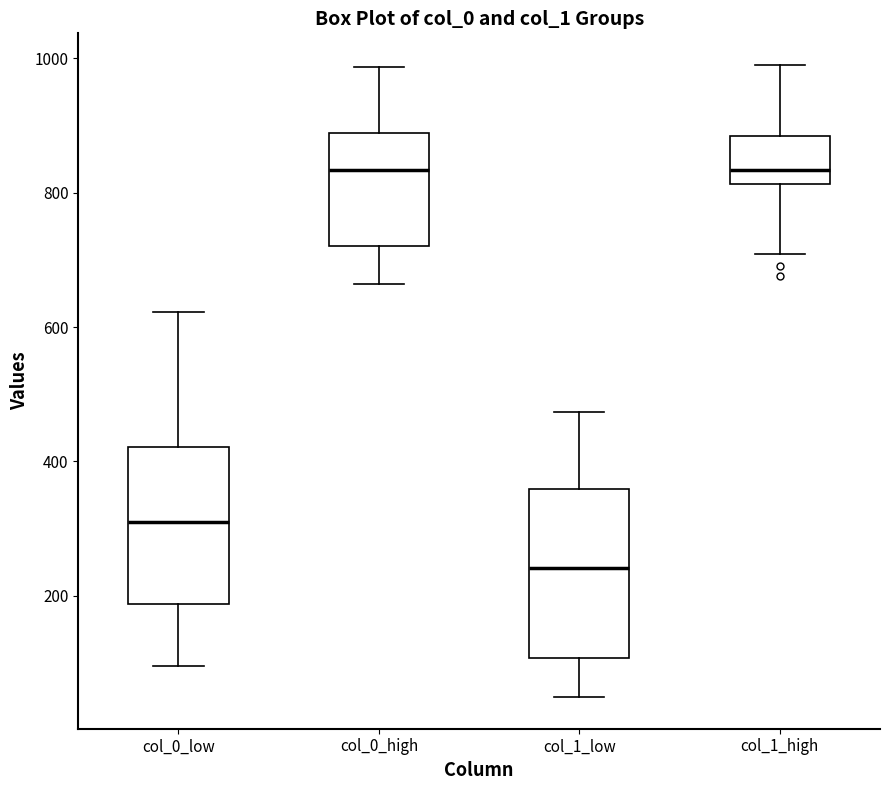

Where is the lower edge of the box for col_0_low on the y-axis? The values are not printed on the chart, so give them approximately, as read against the axis.

180